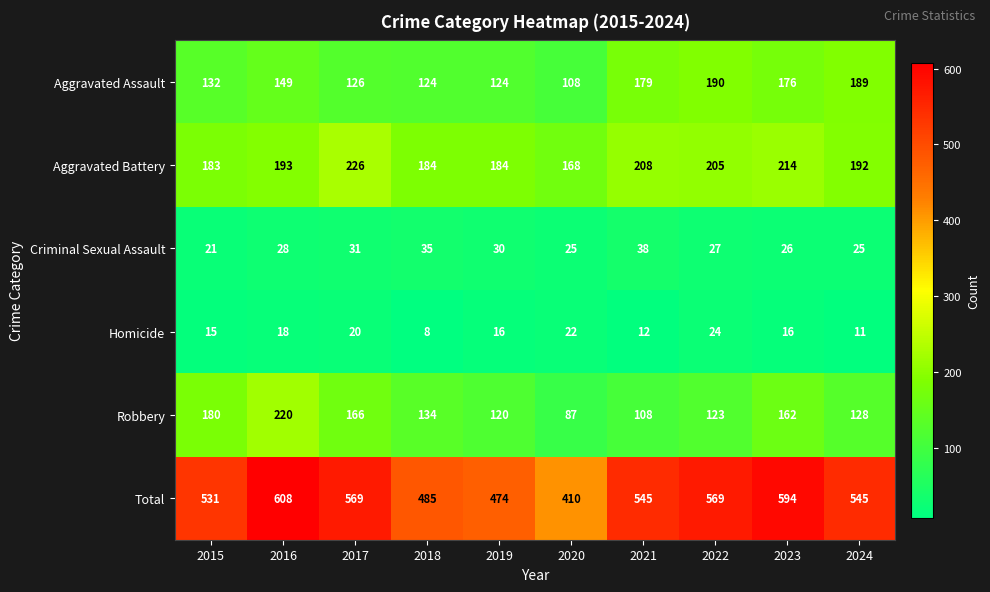

Rank the series at 2022 from highest to lowest value.

Total, Aggravated Battery, Aggravated Assault, Robbery, Criminal Sexual Assault, Homicide